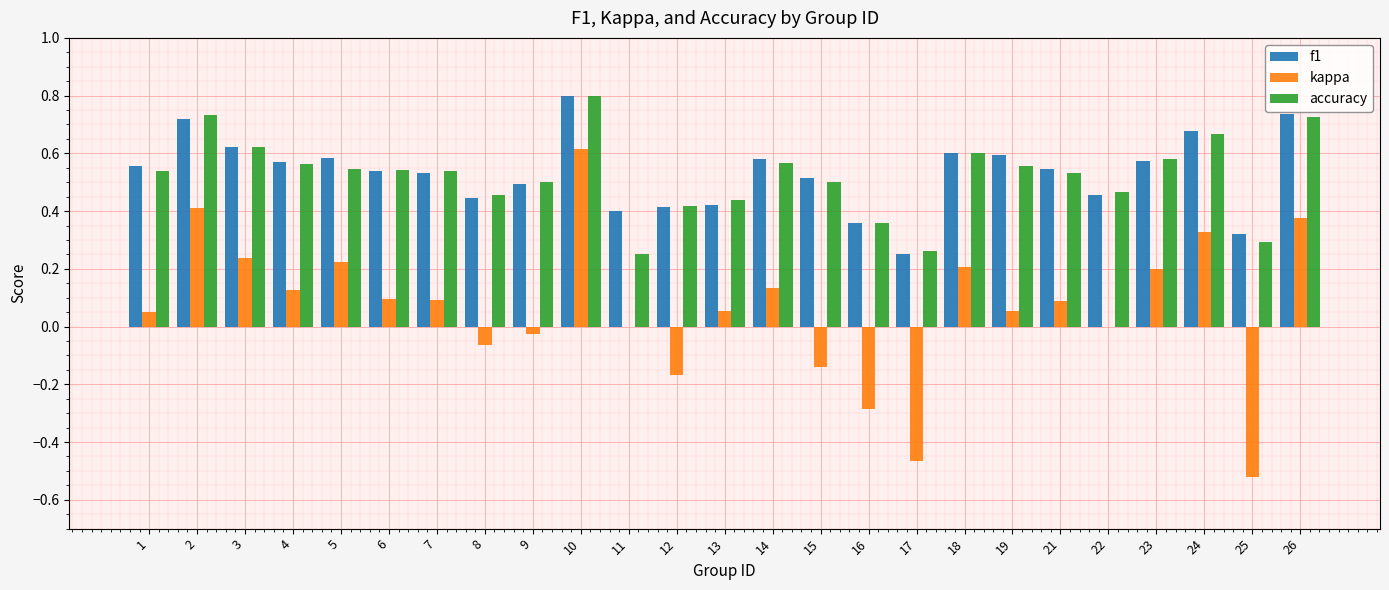

What is the sum of all kappa values?

1.6